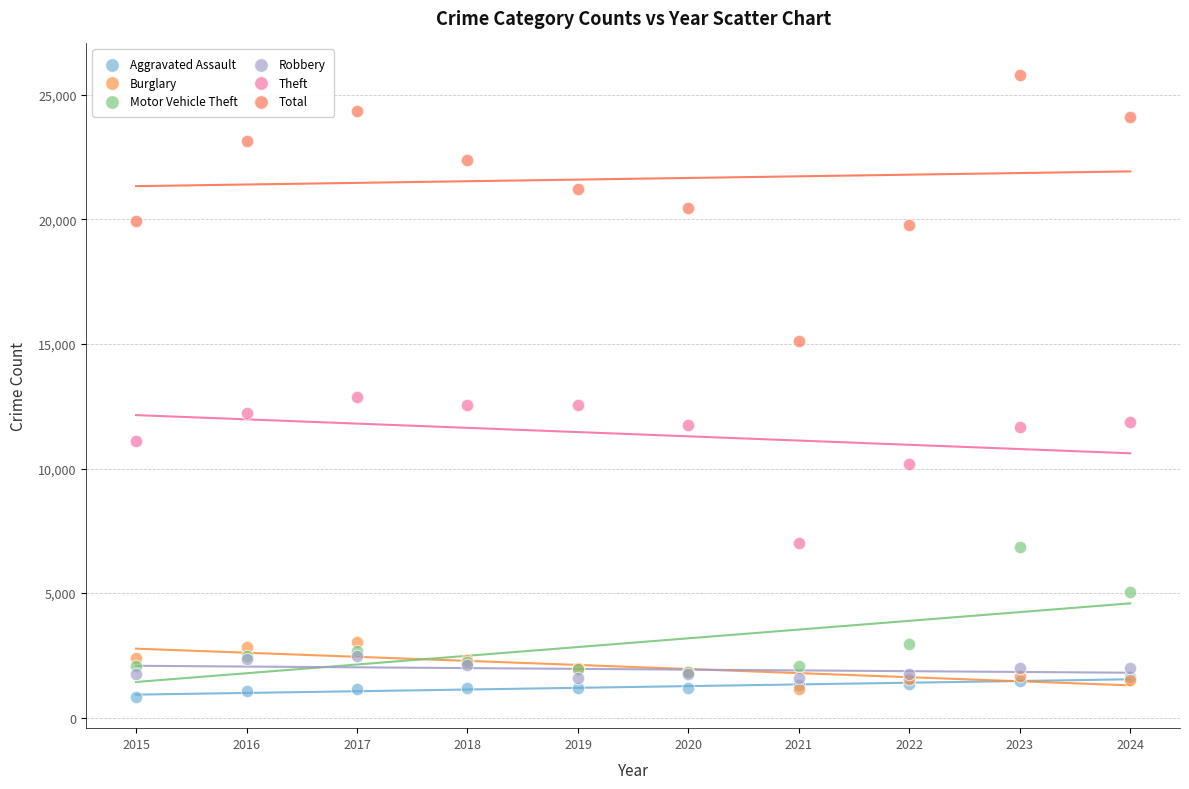

Across all series, what Y value is closest to 13320?

12882